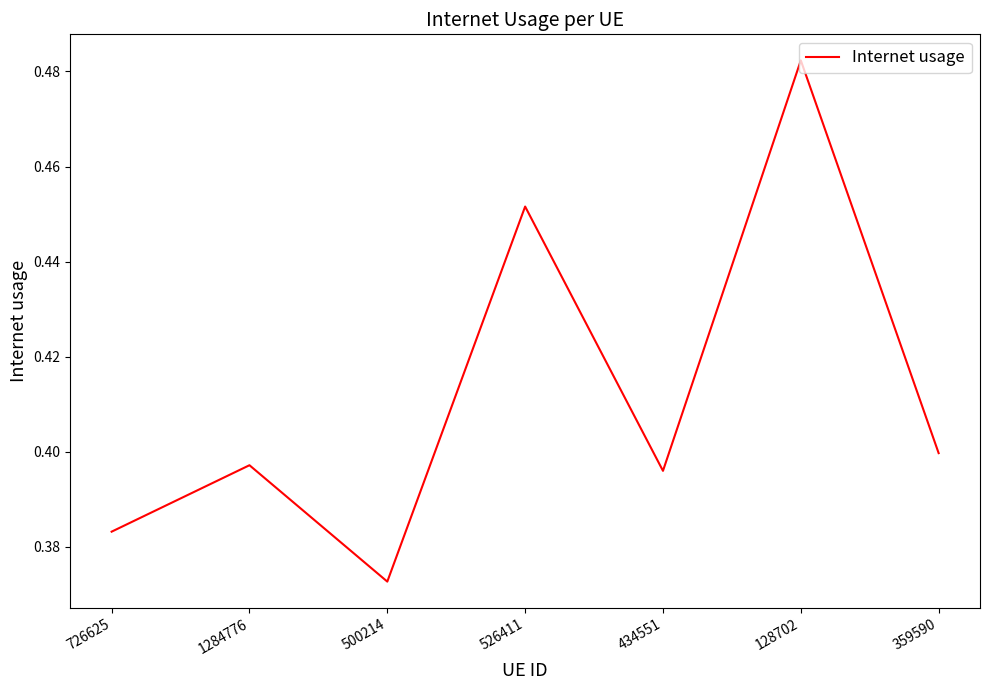

At which category does the chart reach its minimum across all series?

500214